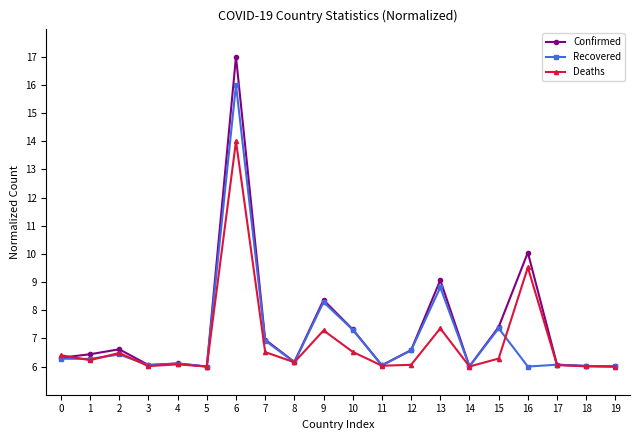

What is the value of the Deaths point at the 8th from the left?

6.5